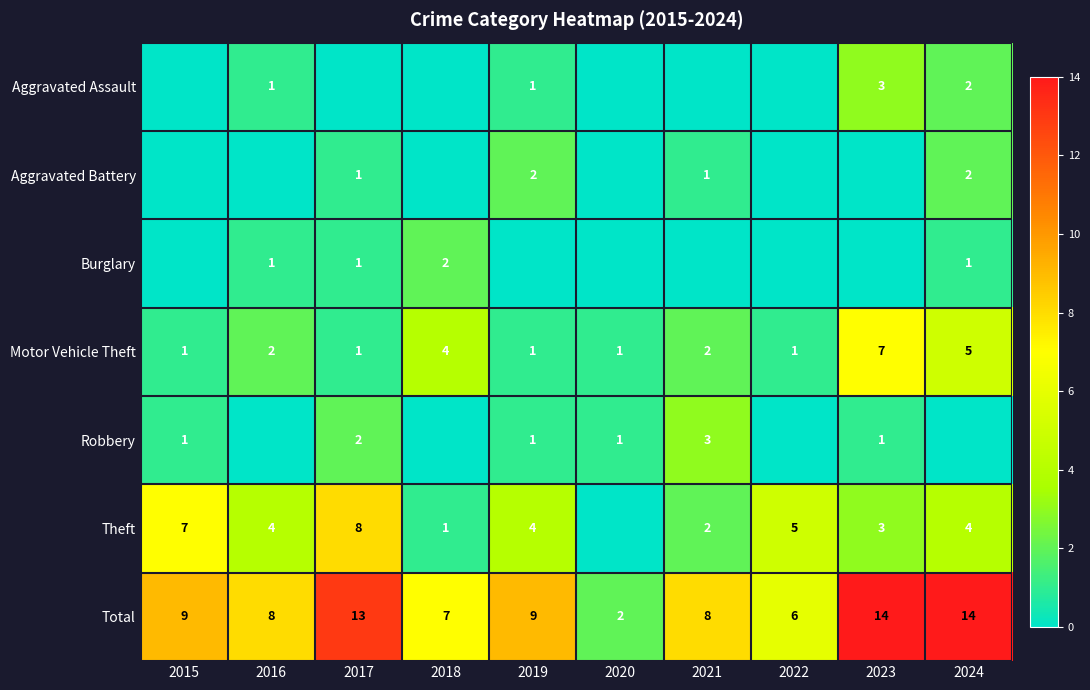

How many categories are shown in the chart?

10